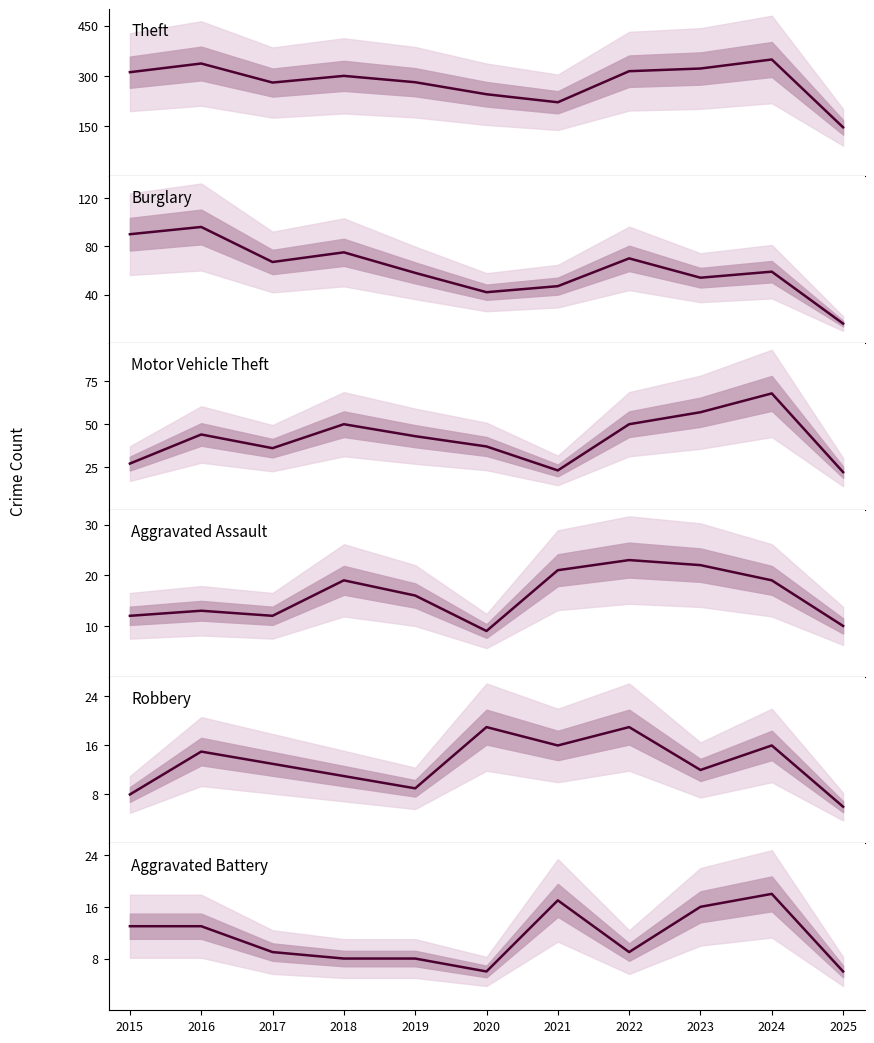

At how many categories does at least one series exceed 290?

6